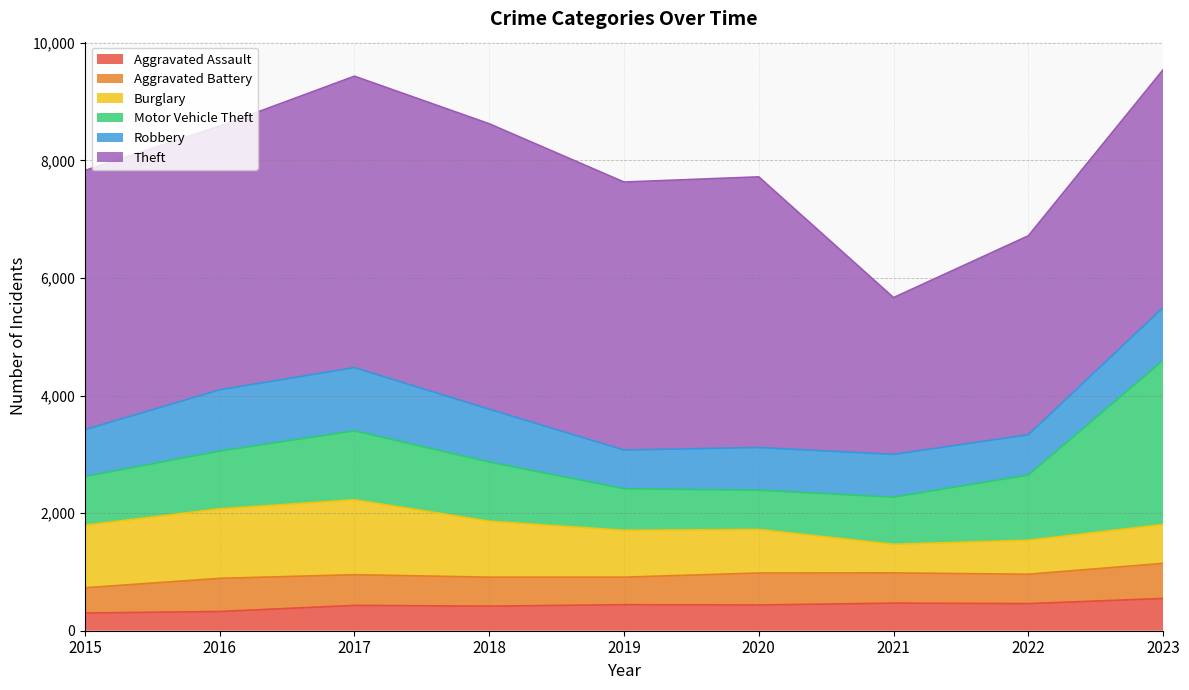

How many data points in Aggravated Assault are above 438?

4